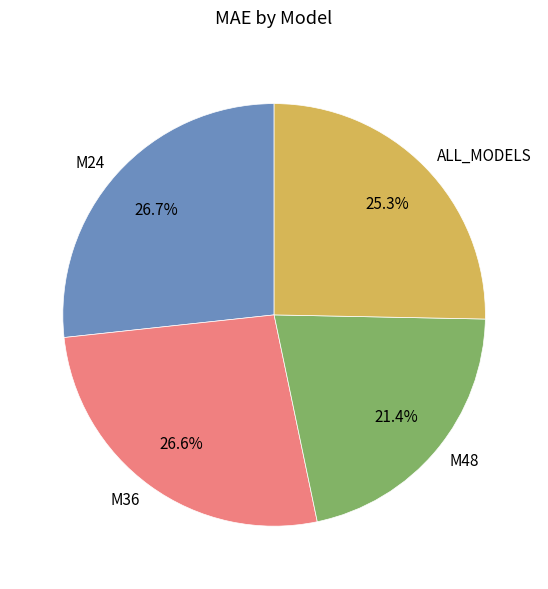

To the nearest percent, what percentage of the pie is M36?

27%